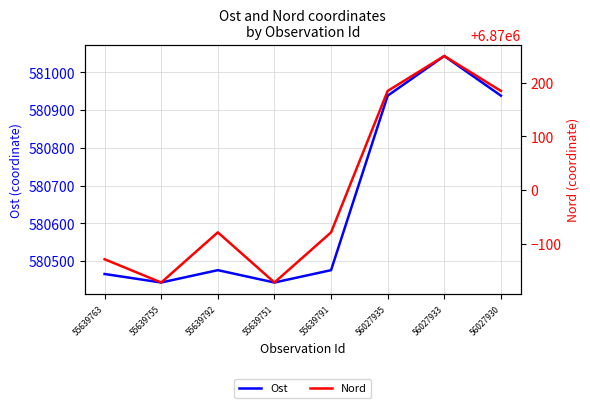

True or false: Nord and Ost intersect in this chart.

False